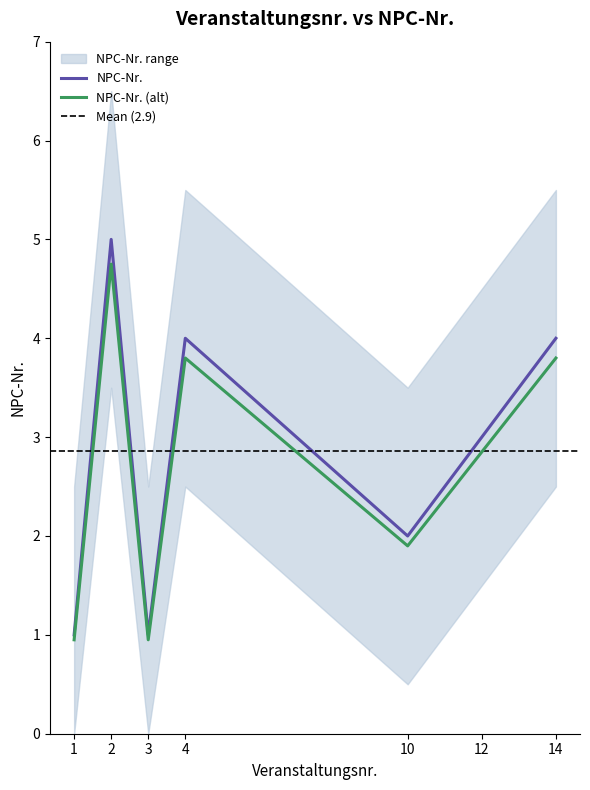

Rank the categories by value from lowest to highest.

1, 3, 10, 12, 4, 14, 2